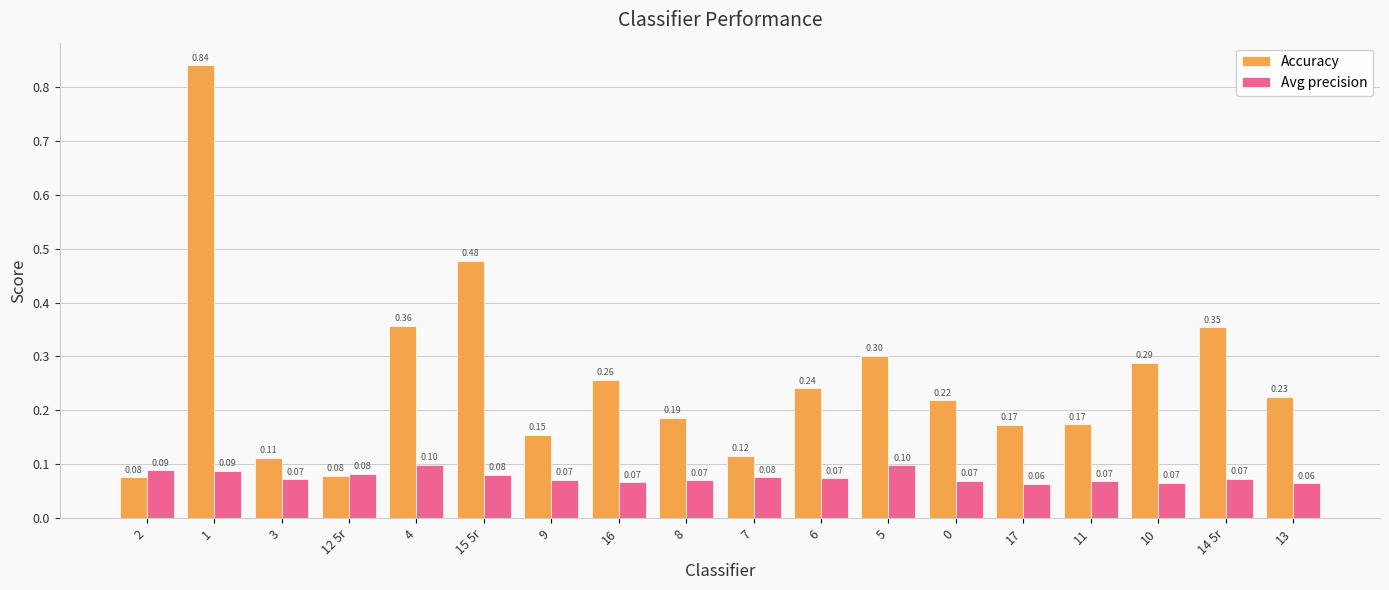

Count the Avg precision values in the range 0 to 1.

18